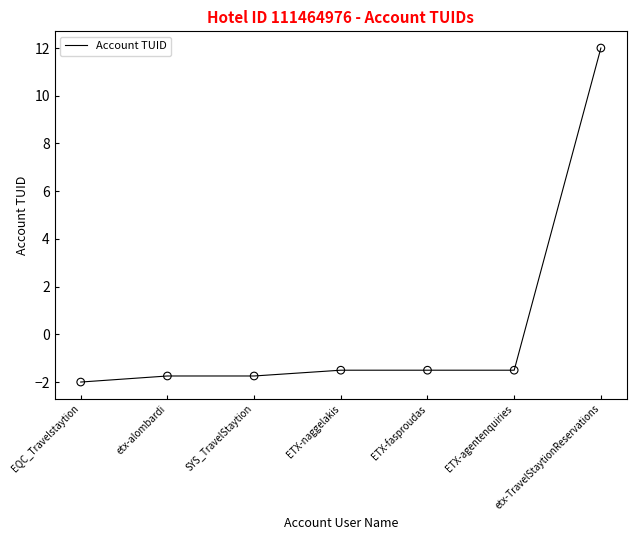

Which has a higher value, EQC_Travelstaytion or ETX-agentenquiries?

ETX-agentenquiries